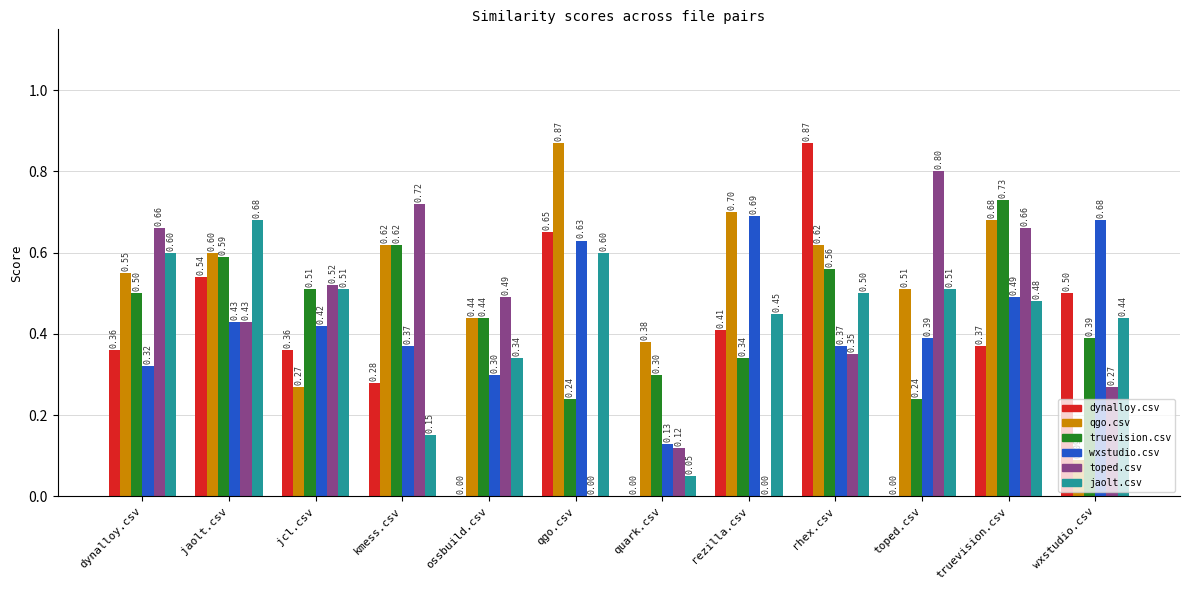

Is the value of qgo.csv at dynalloy.csv greater than the value of wxstudio.csv at ossbuild.csv?

Yes